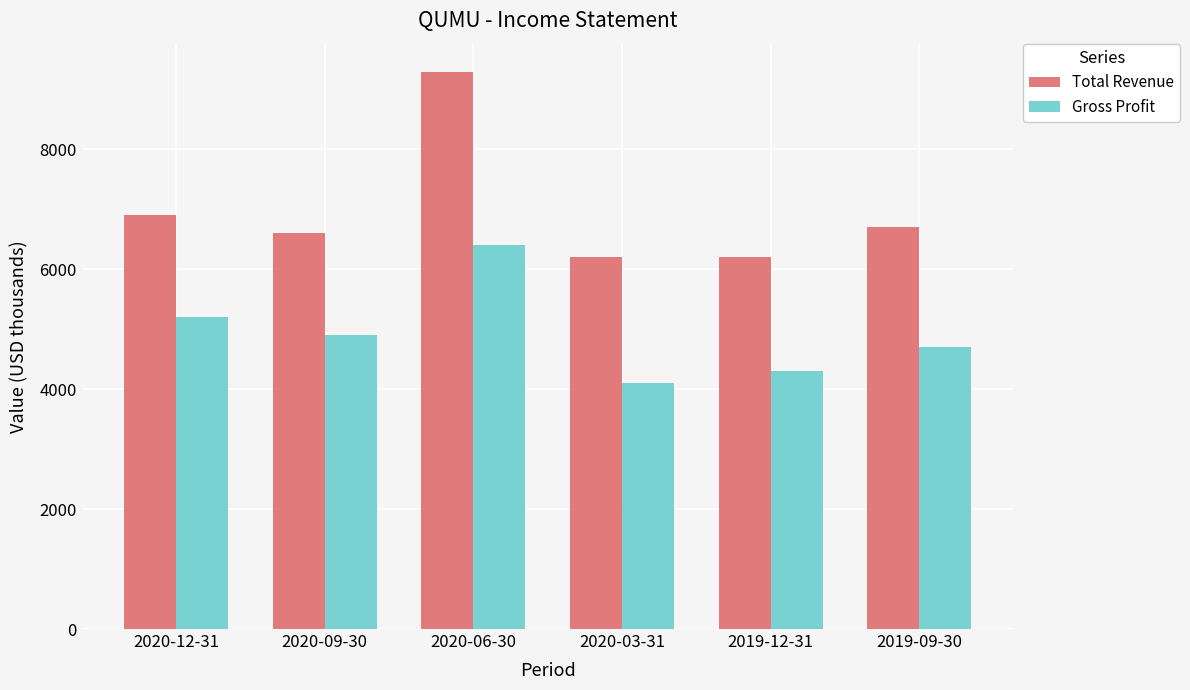

Reading right to left, extract all data points from this chart.

Total Revenue: 6700	6200	6200	9300	6600	6900
Gross Profit: 4700	4300	4100	6400	4900	5200